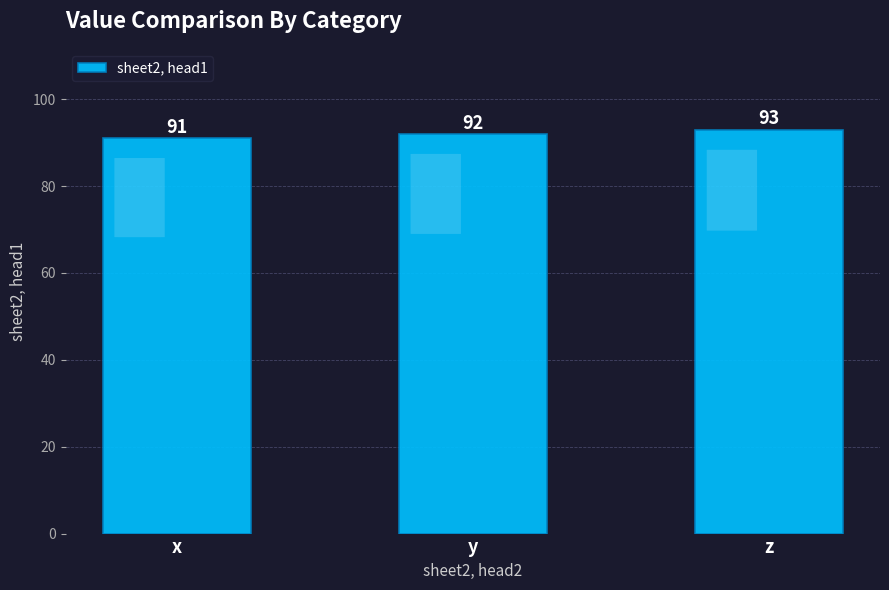

Reading left to right, extract all data points from this chart.

91	92	93